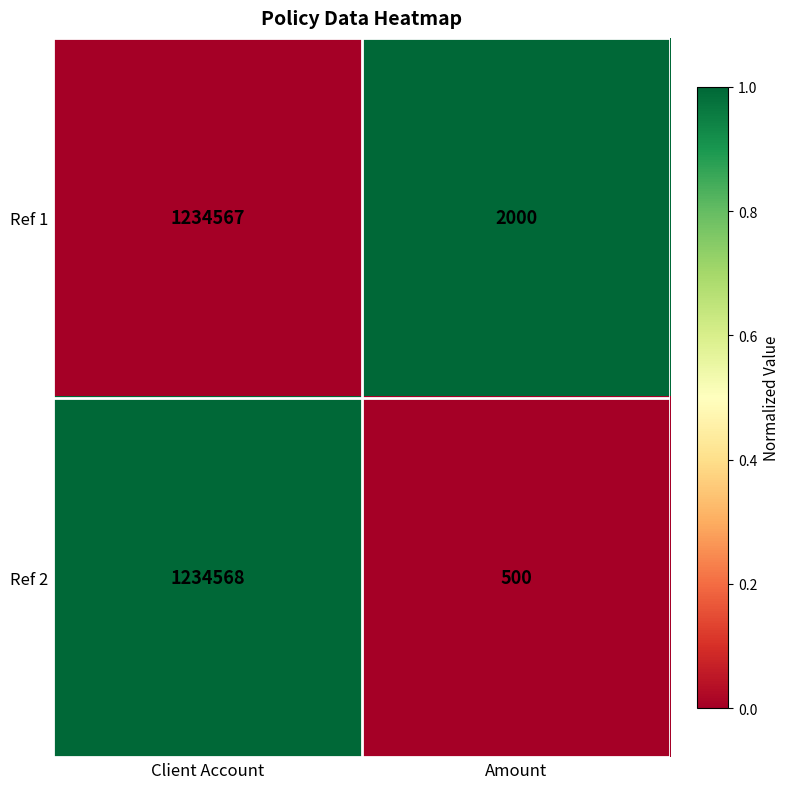

What is the highest value of the Ref 1 series?

1234567